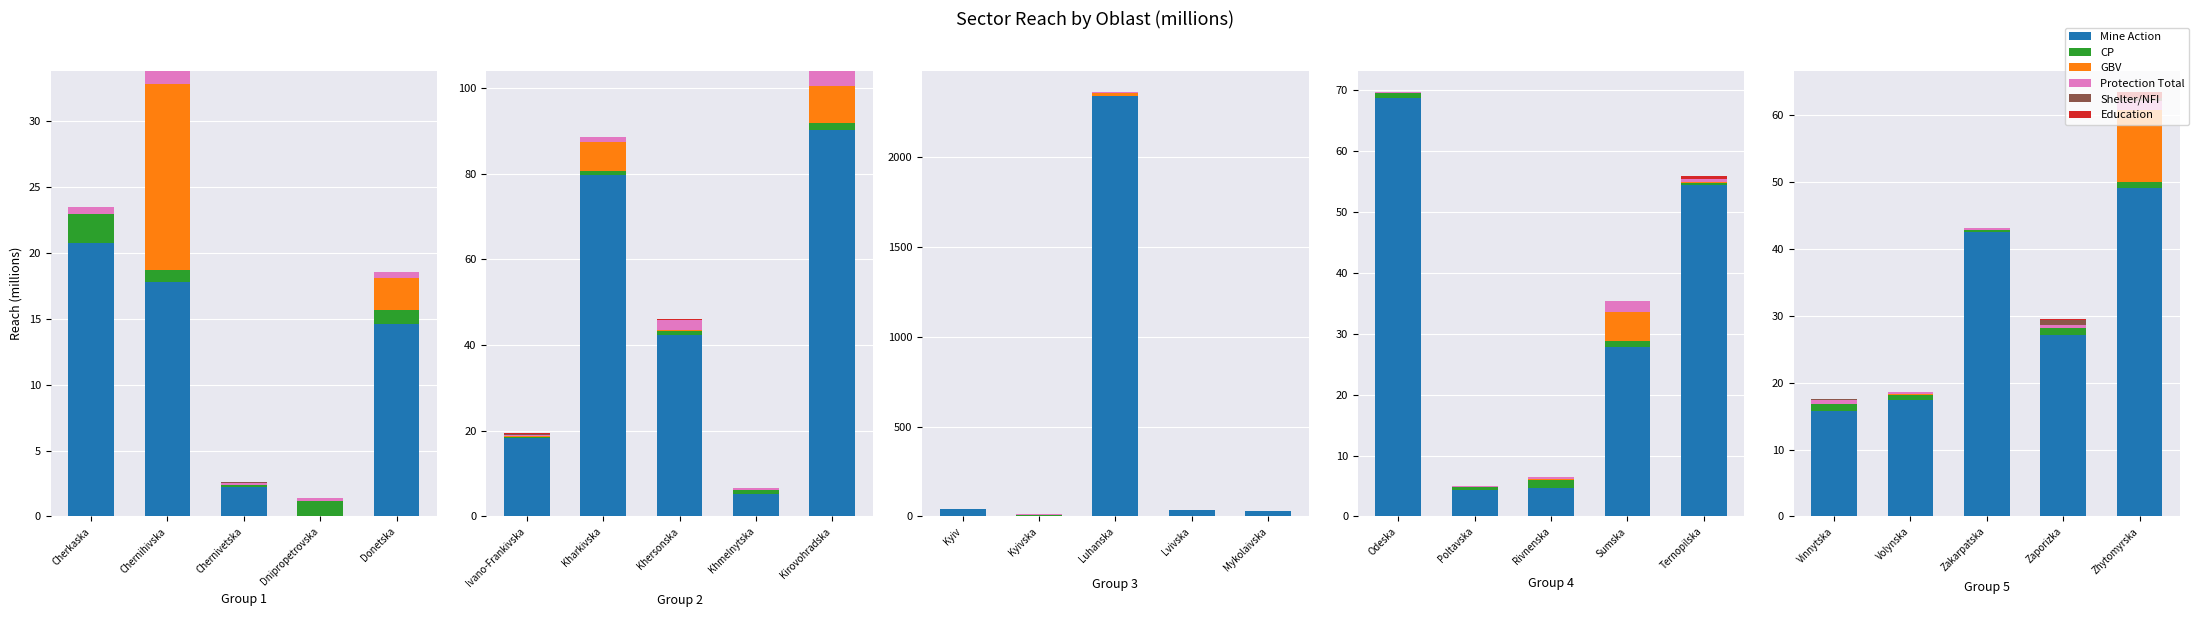

Which series changed the most between Vinnytska and Zaporizka?

Mine Action